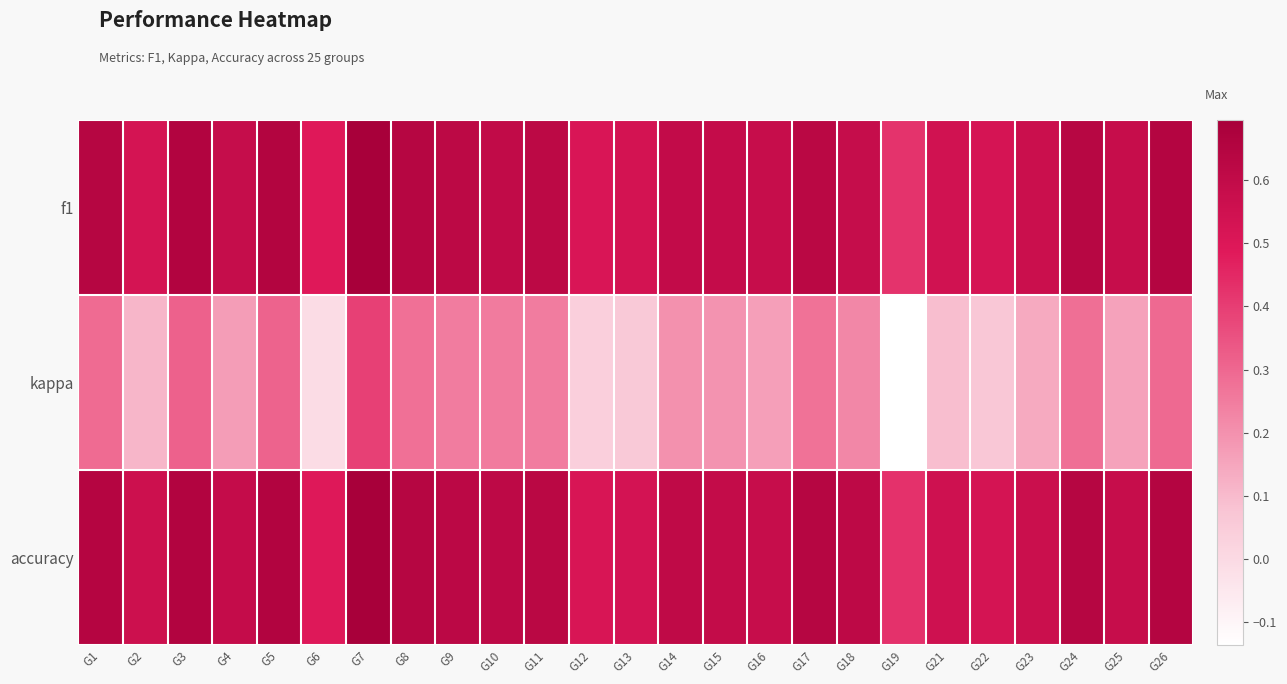

Which has a higher value, G16 or G7?

G7